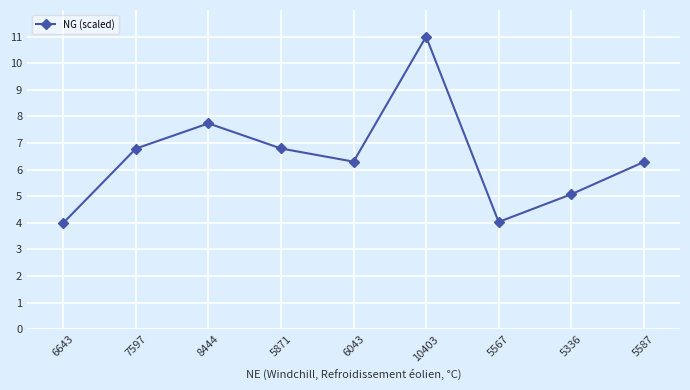

What is the change in value from 5871 to 5336?

-1.7